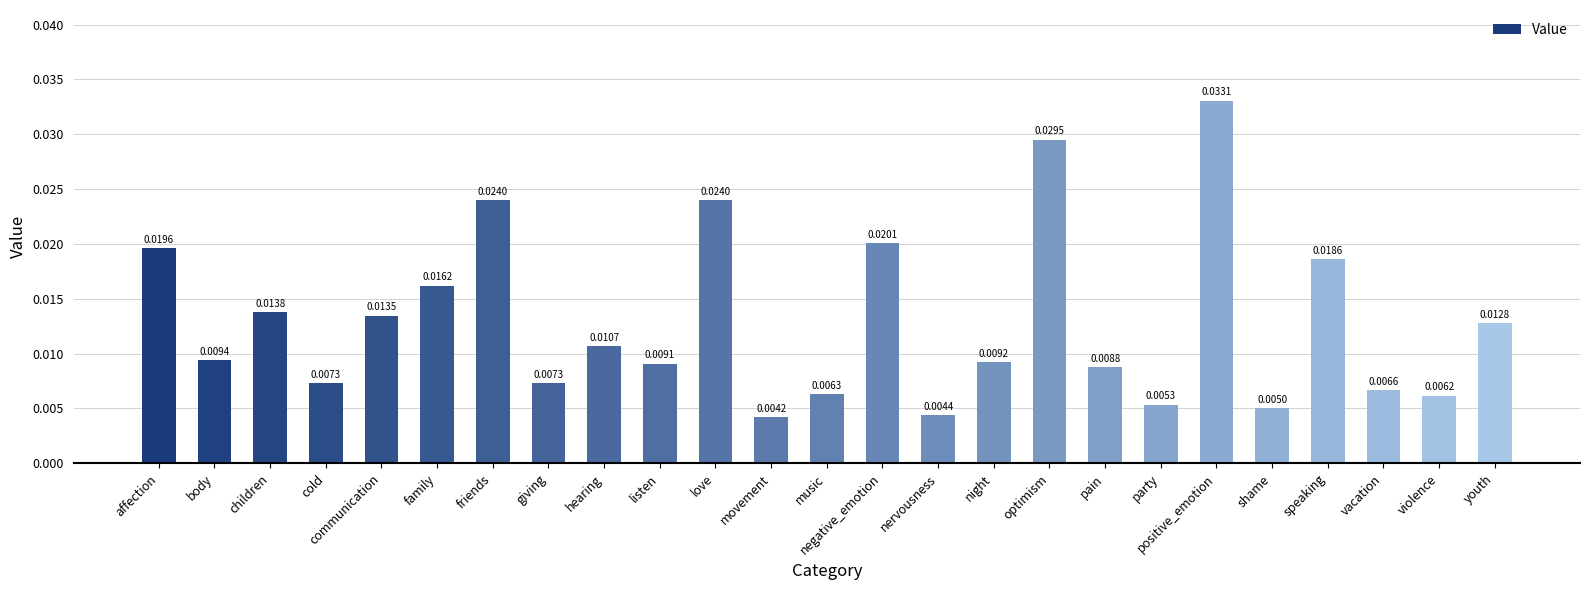

Which category has the lowest value across all series?

movement